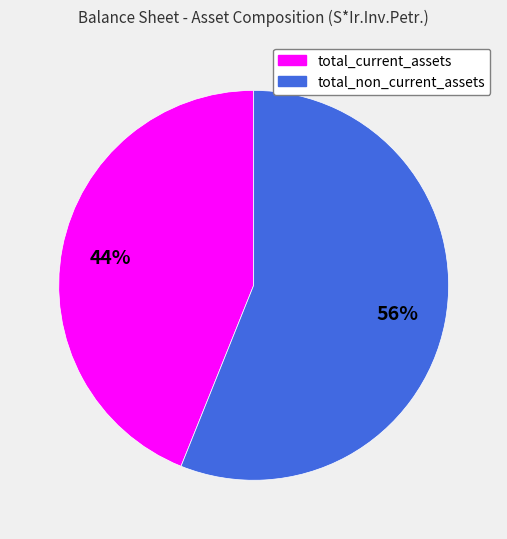

To the nearest percent, what is the difference between the largest and smallest slice percentages?

12%